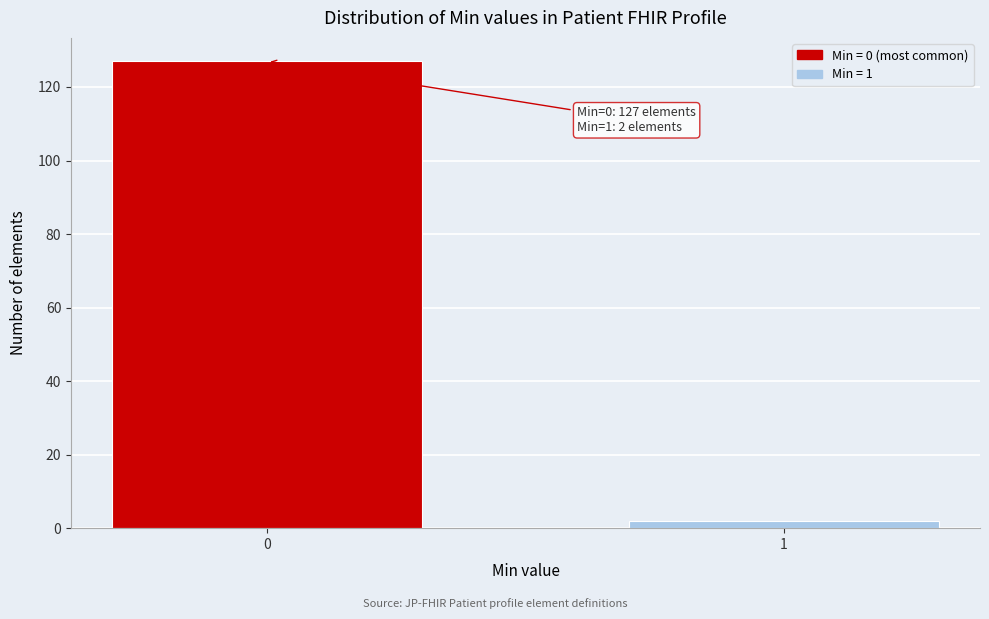

Reading right to left, transcribe all the data shown in this chart.

1=2	0=127